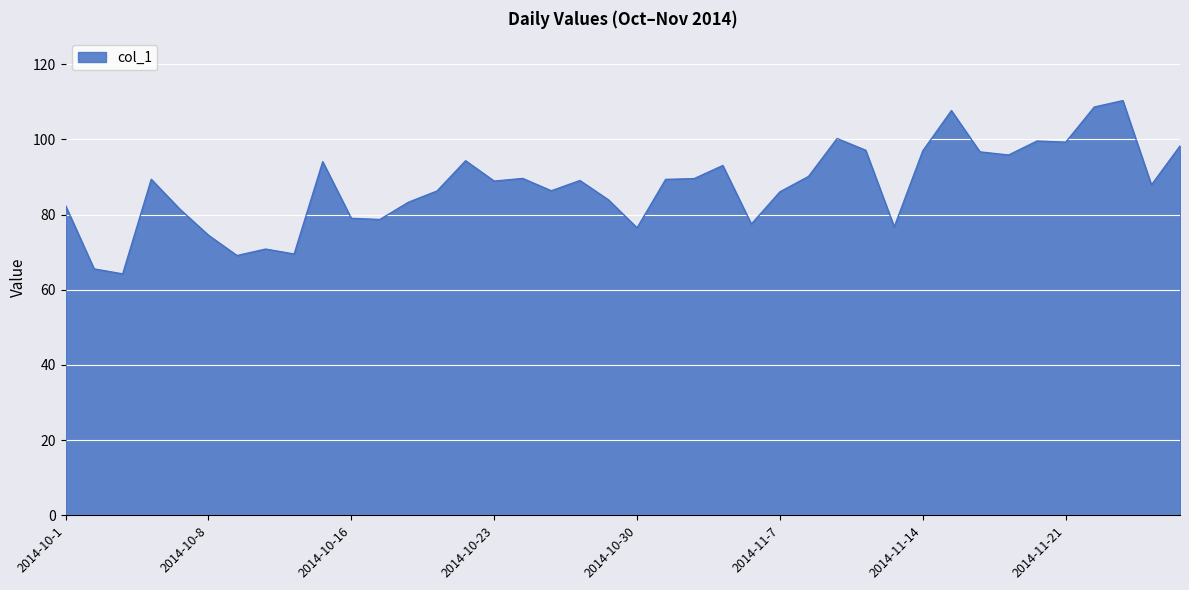

What is the greatest value displayed?

110.3